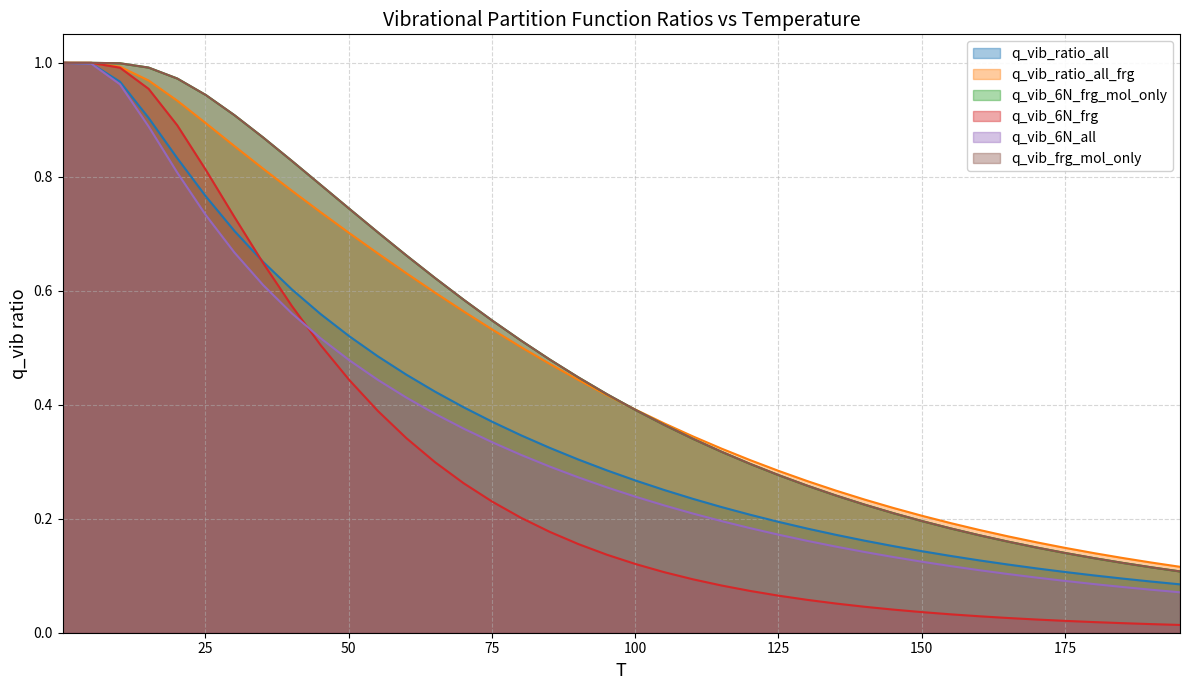

Which label corresponds to the smallest value in the chart?

195.1